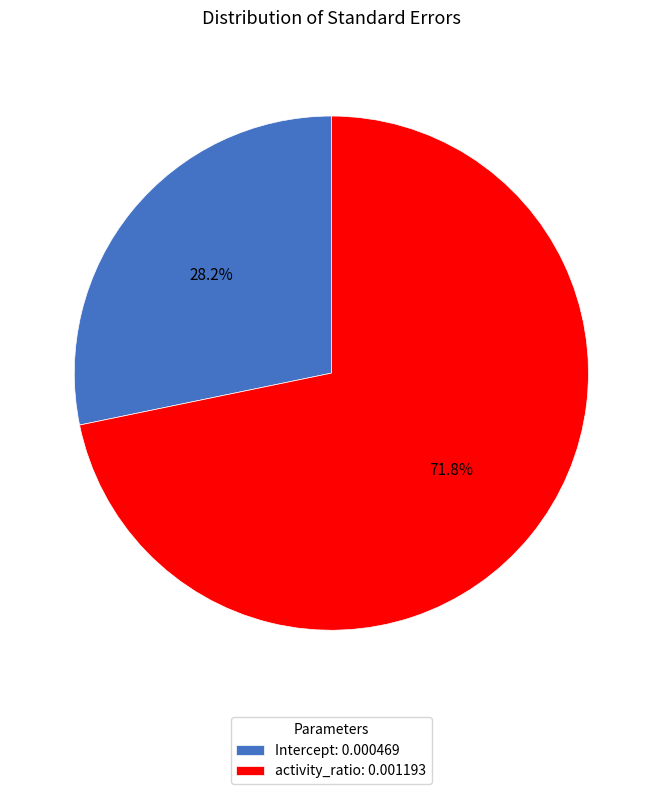

What percentage is the activity_ratio slice, to the nearest percent?

72%